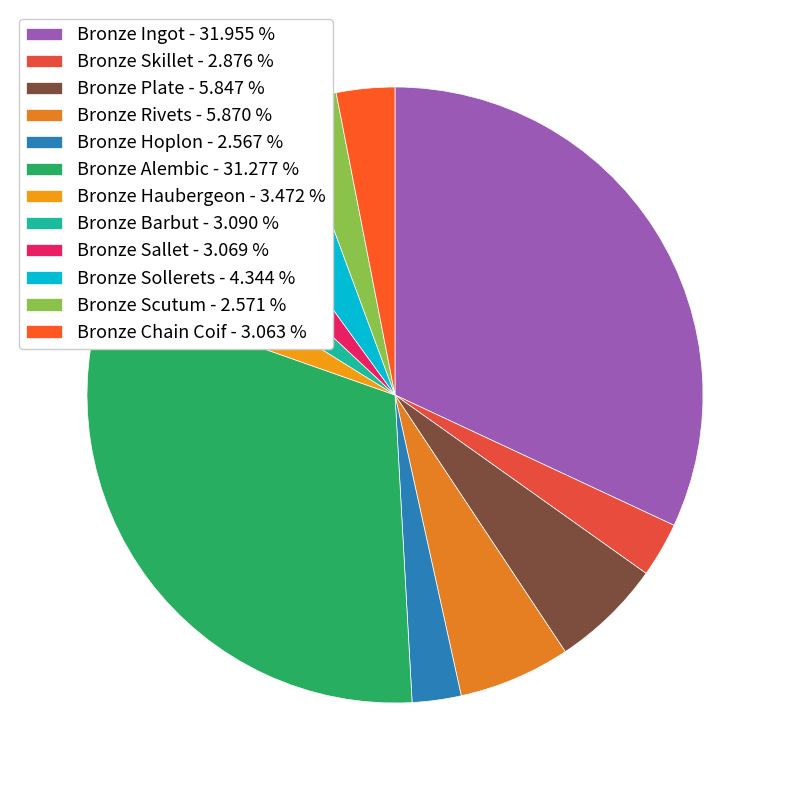

Is the sum of Bronze Sollerets and Bronze Sallet greater than half?

No